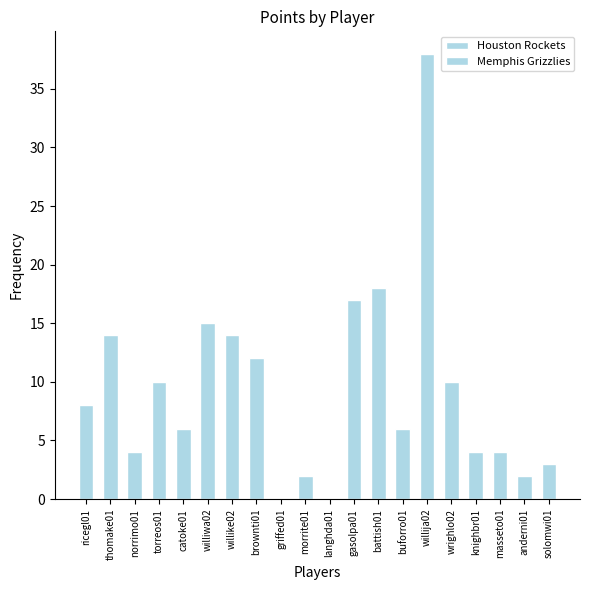

What is the average value?

8